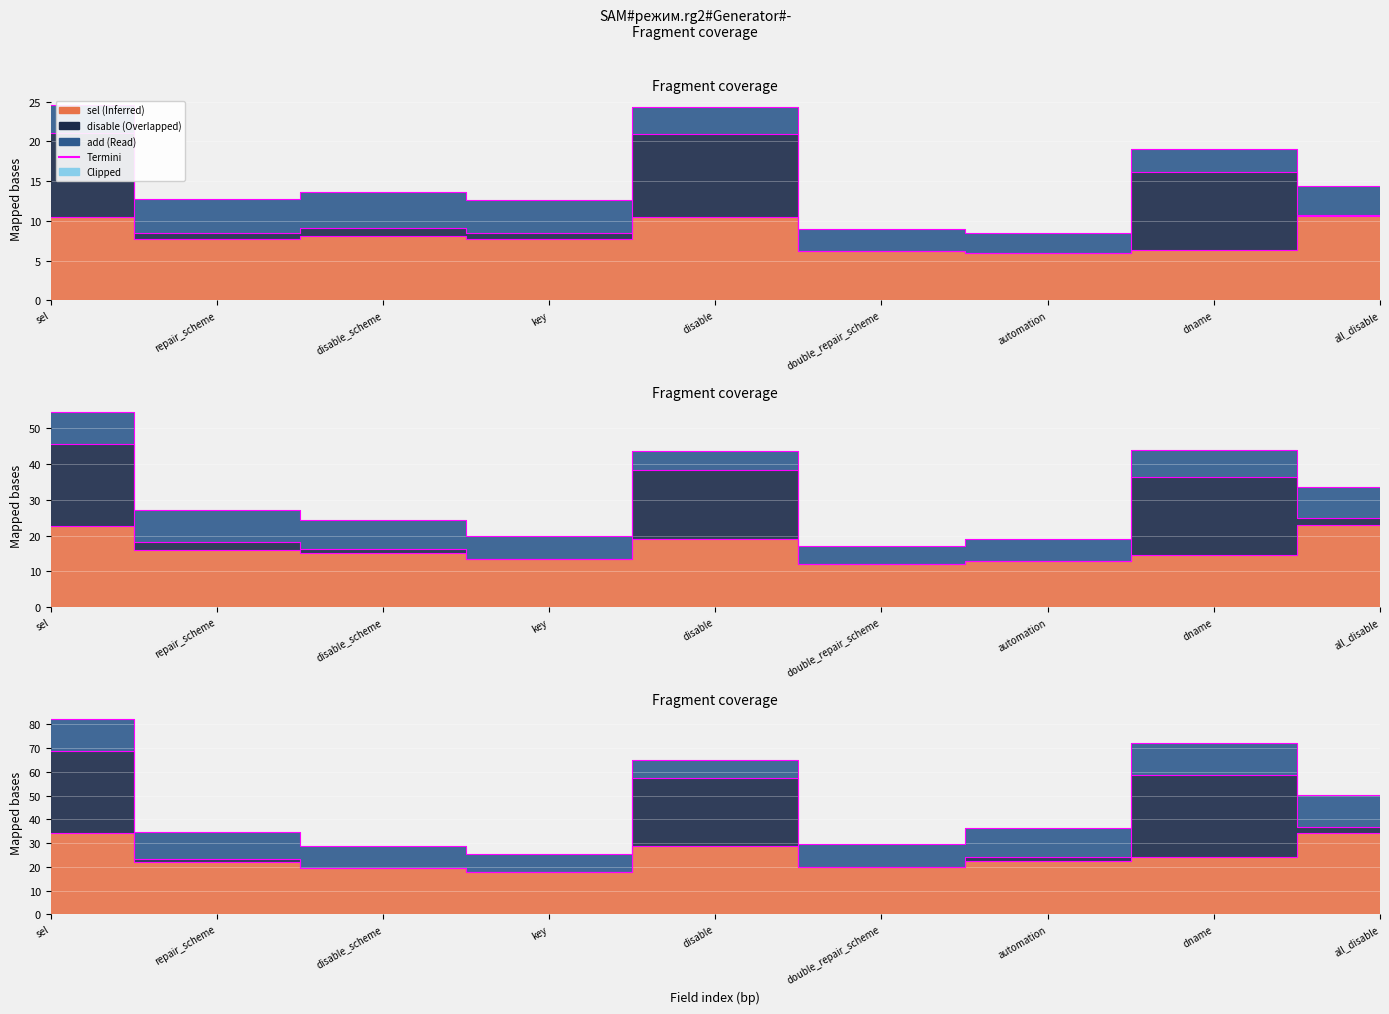

What is the label of the 4th point from the left?

key